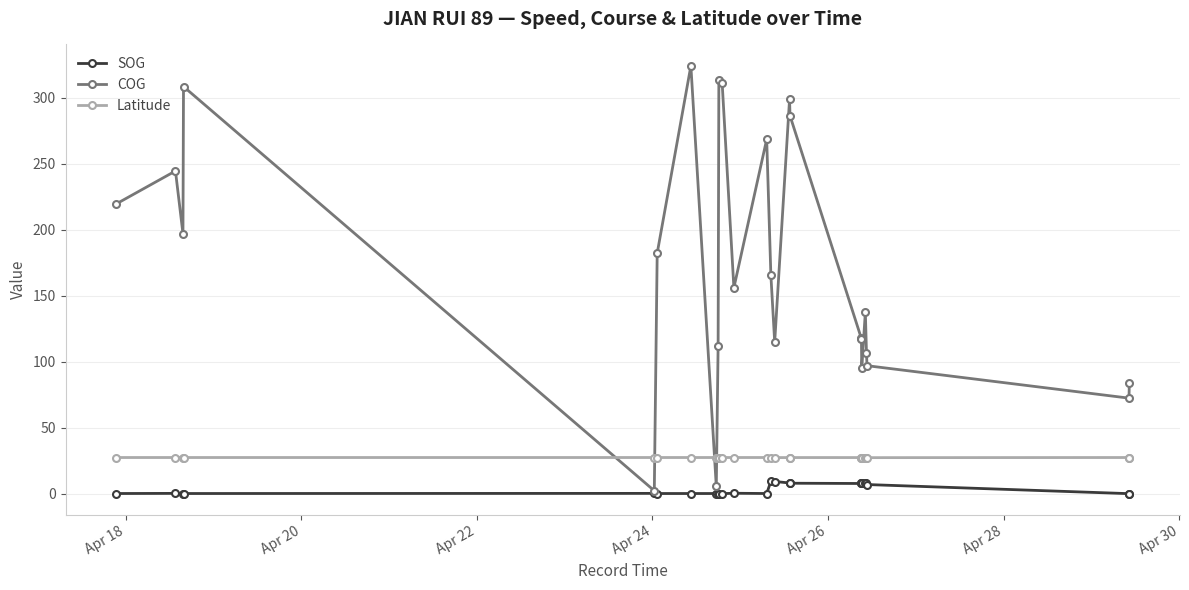

Which series has the largest range (max minus min)?

COG